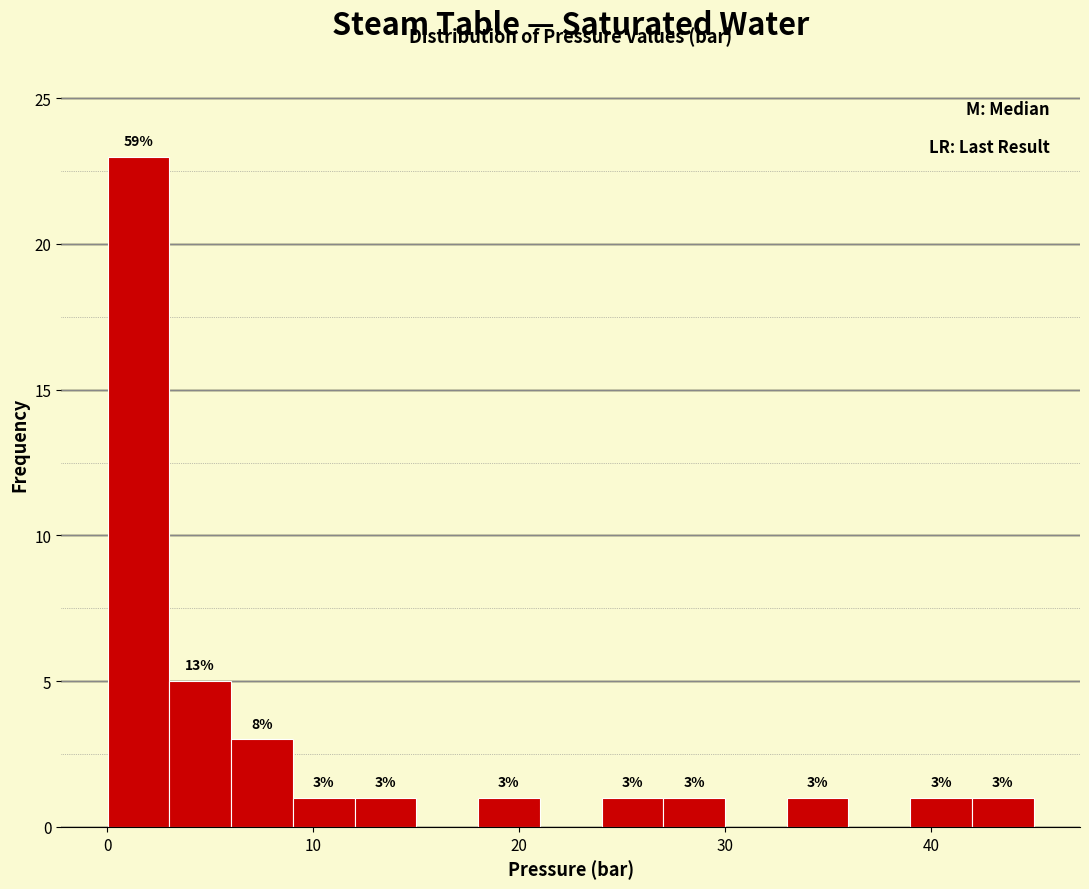

Around what value on the x-axis is the tallest bar? Give the approximate position of its centre, as read against the axis.

2